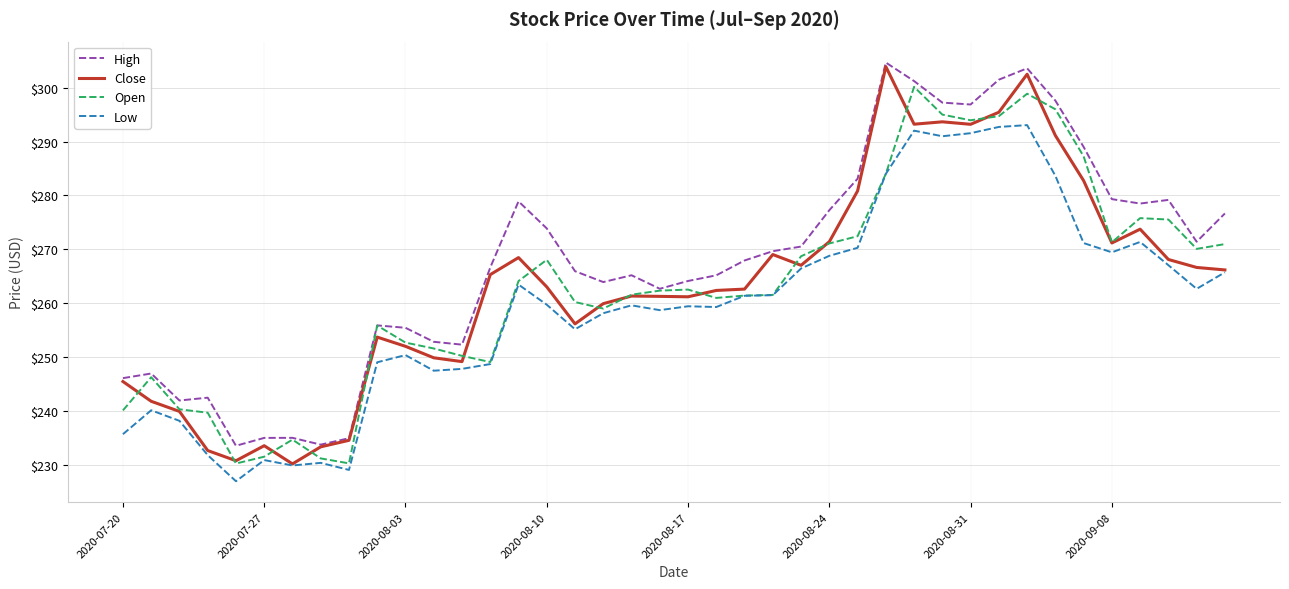

What is the maximum value shown in the chart?

304.7